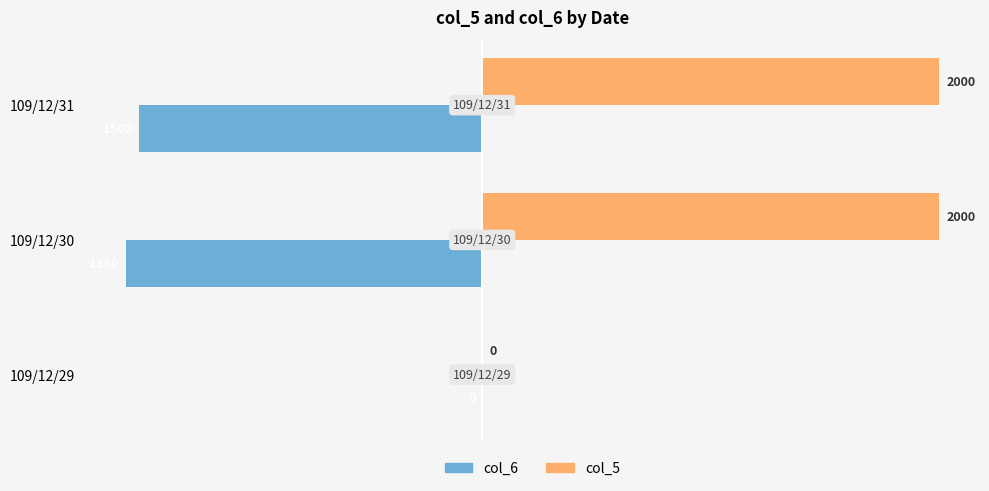

What is the average value of the col_5 series?

1333